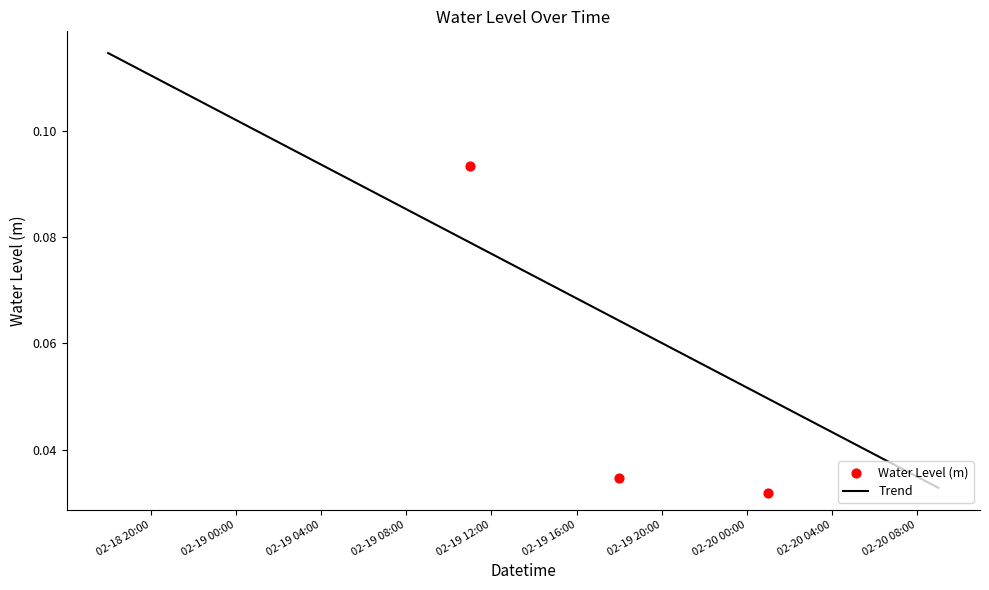

Which has a higher value, 2023-02-19 07:00:00 or 2023-02-20 07:00:00?

2023-02-19 07:00:00